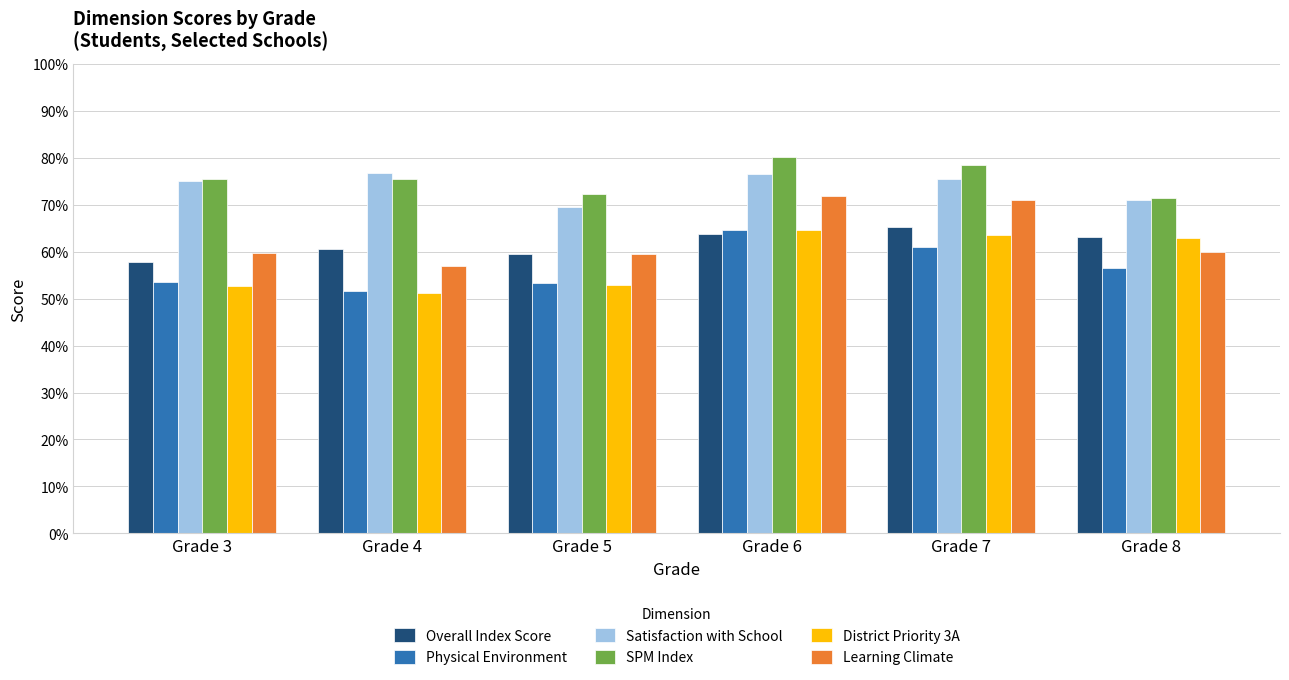

What is the value of the Overall Index Score bar at the 4th from the left?

0.6